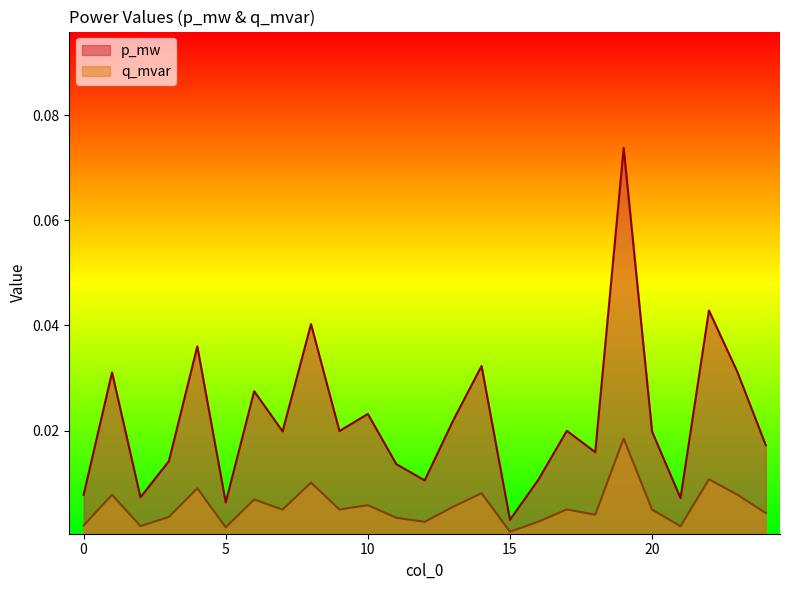

Where is the first local maximum for q_mvar?

1